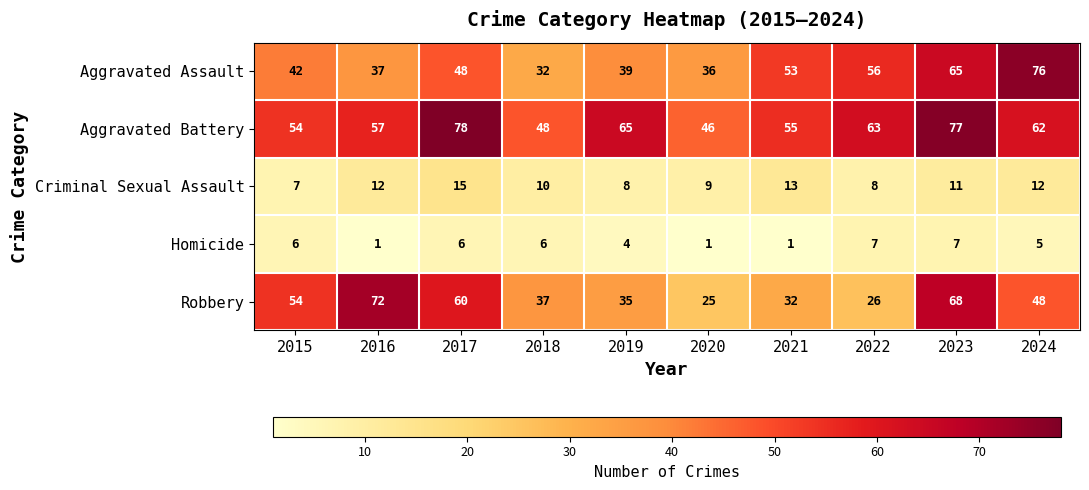

What is the total value across all series at 2023?

228